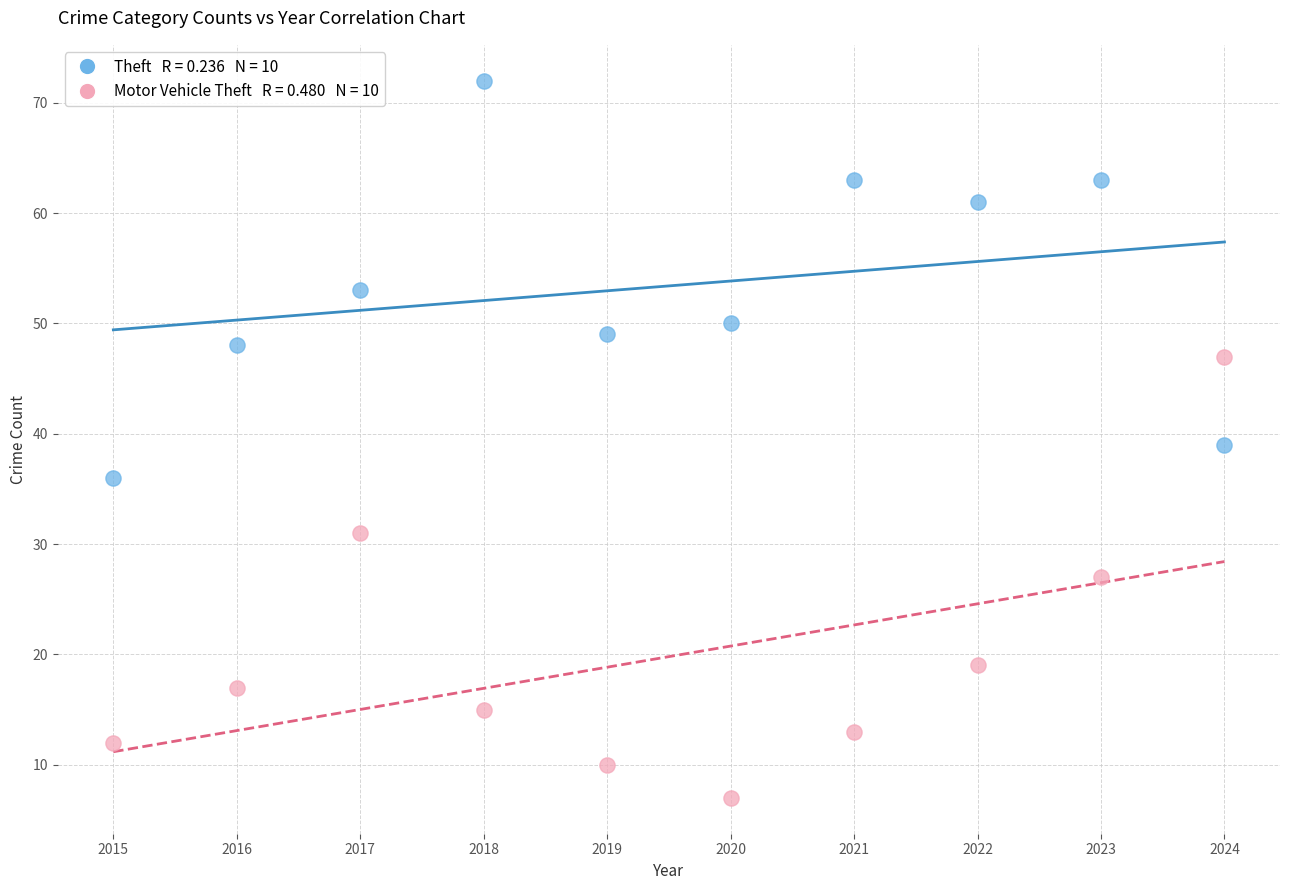

Across all data points, what is the range of X values (max minus min)?

9